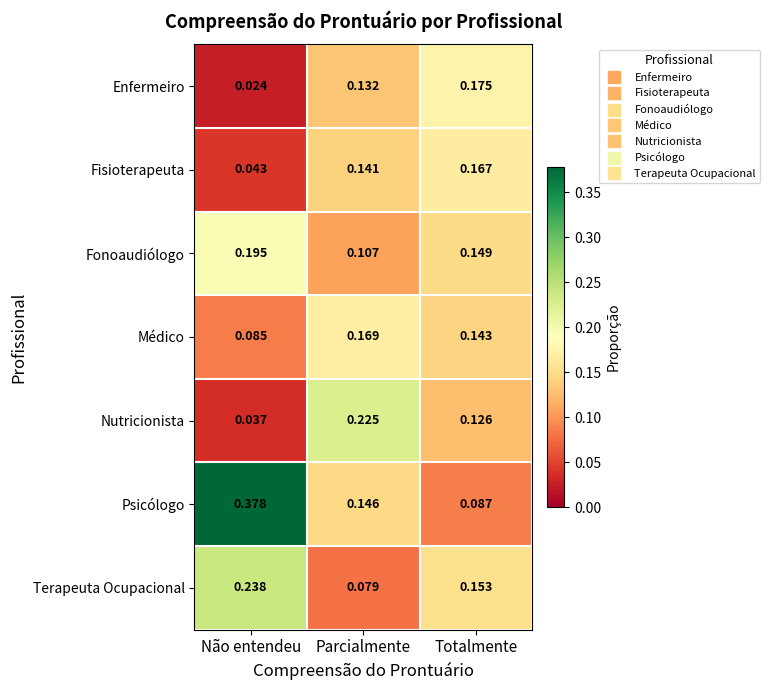

Rank the series by their maximum value, from highest to lowest.

Psicólogo, Terapeuta Ocupacional, Nutricionista, Fonoaudiólogo, Enfermeiro, Médico, Fisioterapeuta